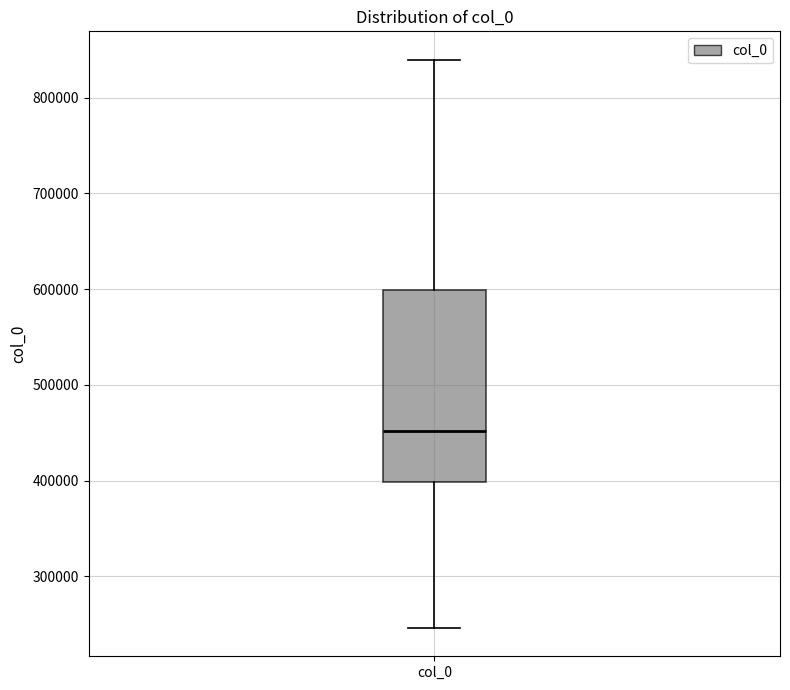

Read this box plot against the y-axis: the position of the median line, the range covered by the box, and the ends of both whiskers. The values are not printed on the chart, so give them approximately, as read against the axis.

median 450000, box 400000 to 600000, whiskers 250000 to 840000